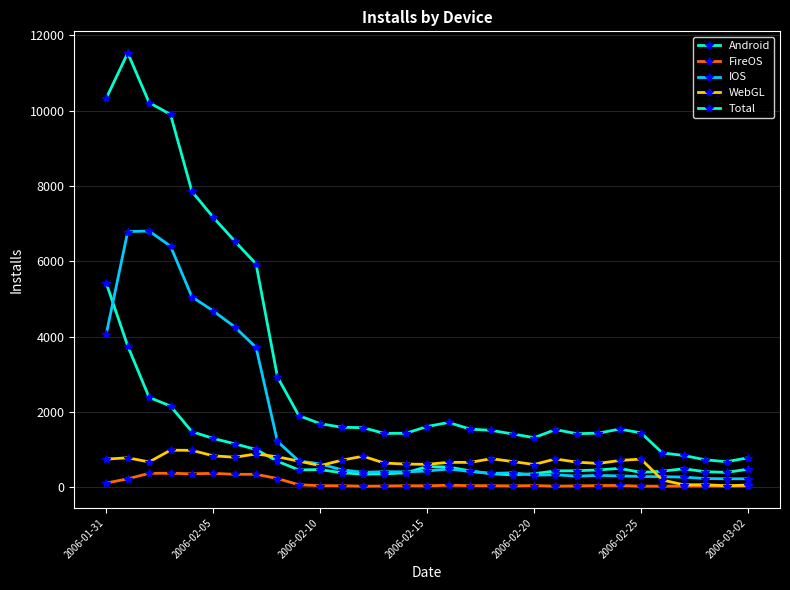

How many series are shown in this chart?

5